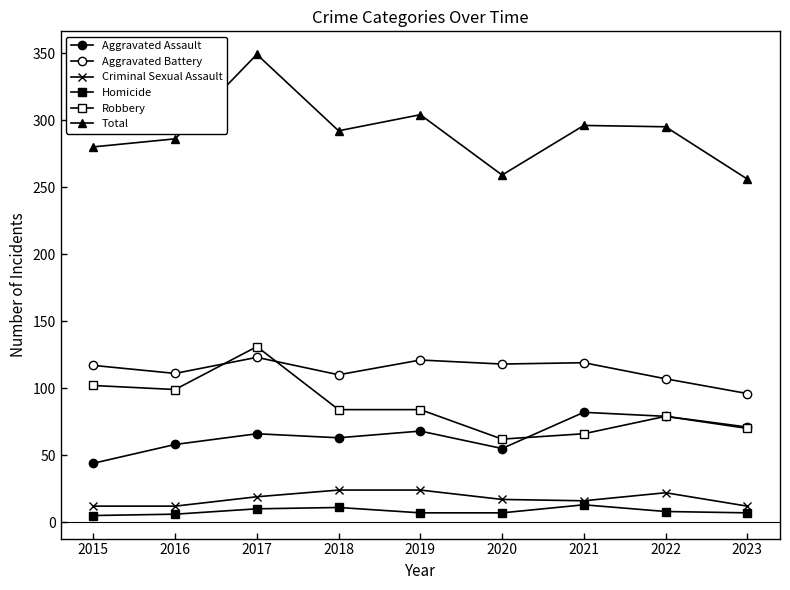

What is the average value of the Robbery series?

86